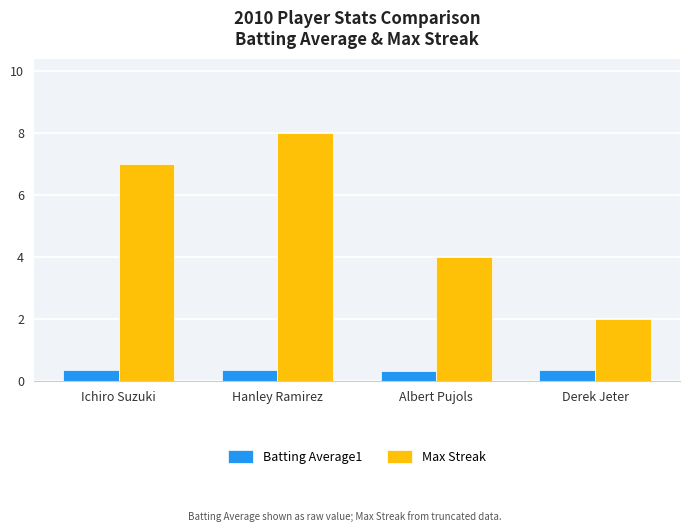

How many groups of bars are there?

4